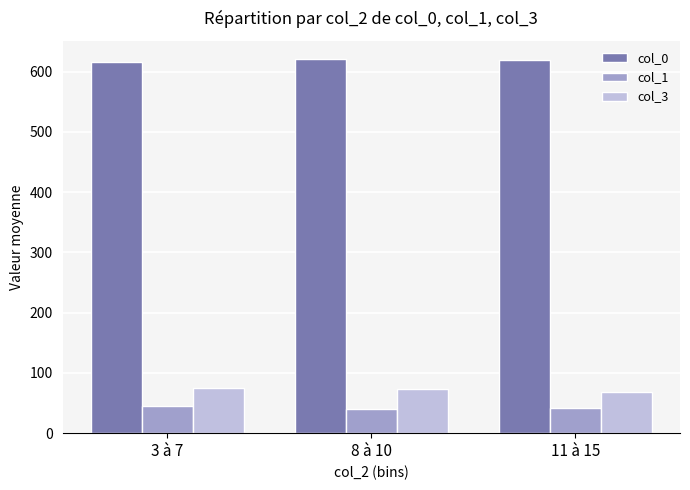

How many data points in col_3 are less than 72?

1